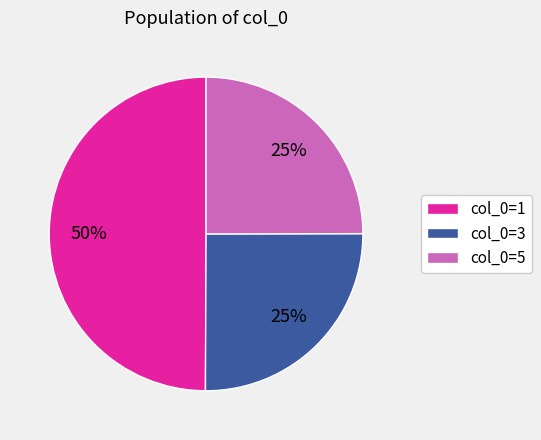

Which category has the biggest portion of the pie?

col_0=1